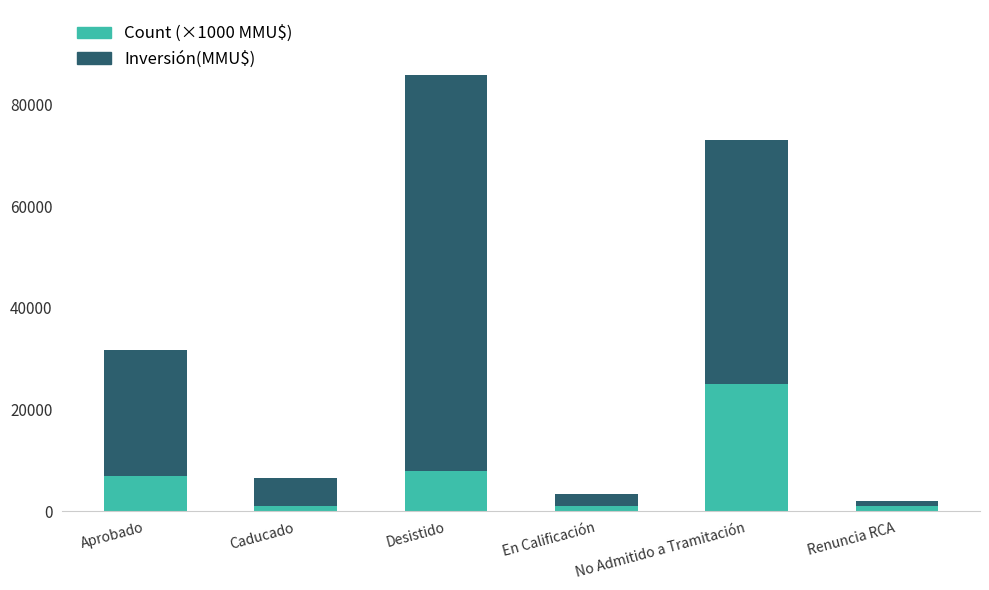

How many data points in Count (×1000 MMU$) are less than 7000?

3